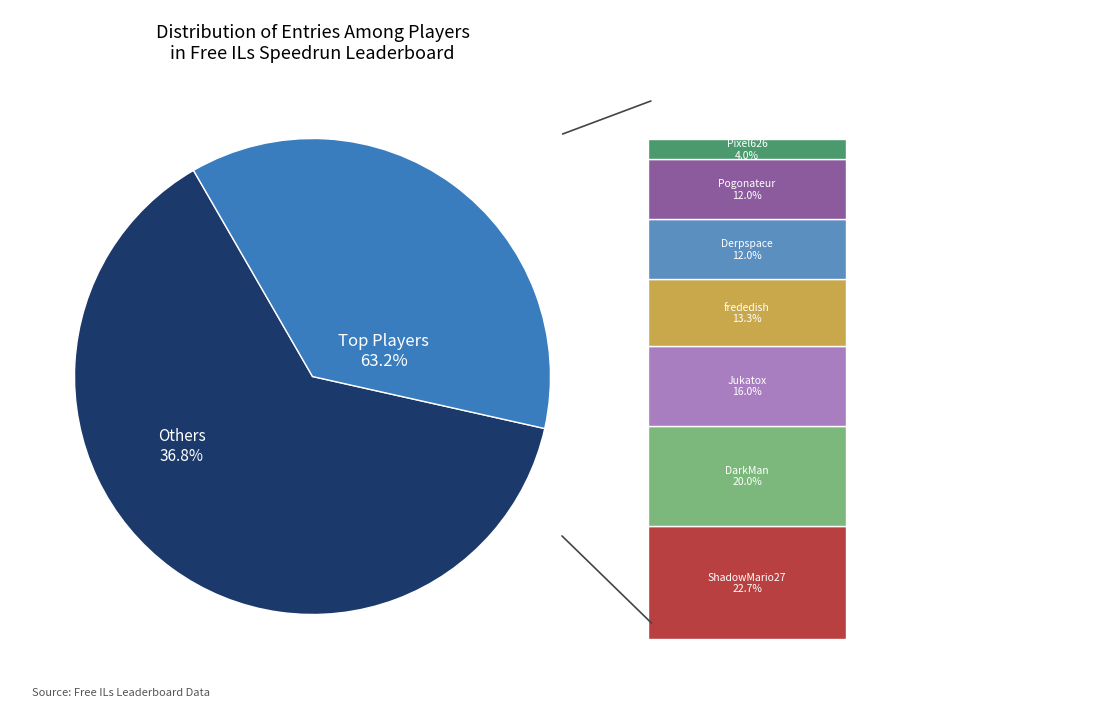

Does Anonymous 5 account for over 50% of the chart?

No